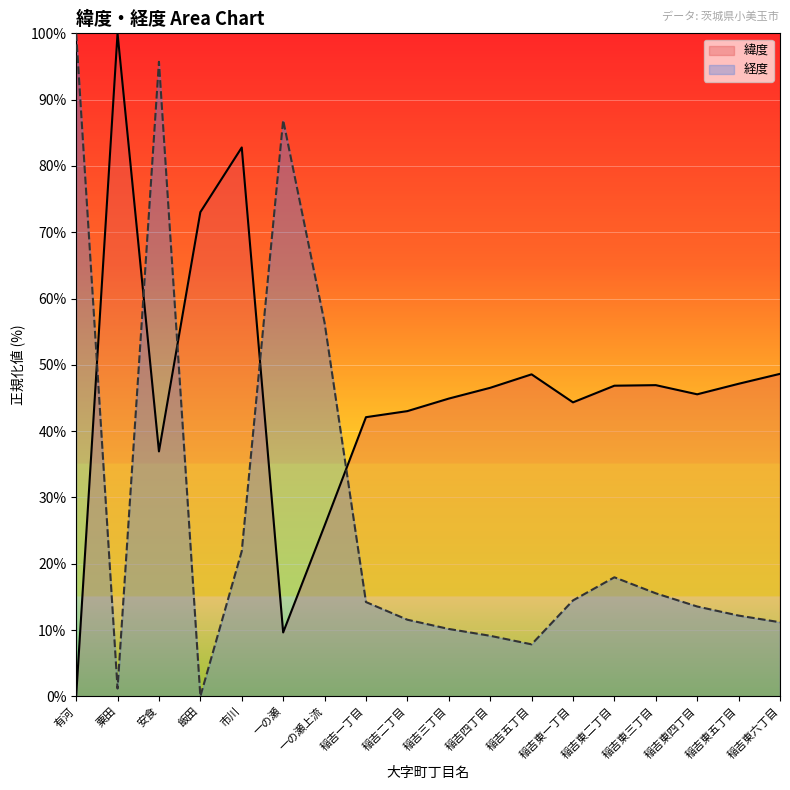

Which series has the largest range (max minus min)?

緯度